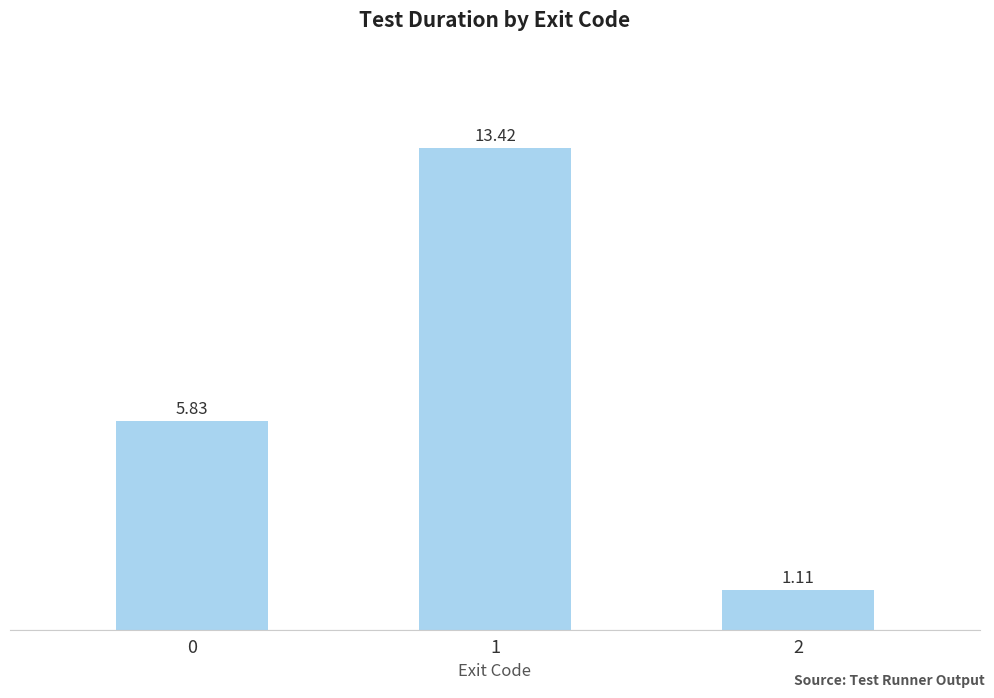

Does the chart contain any negative values?

No